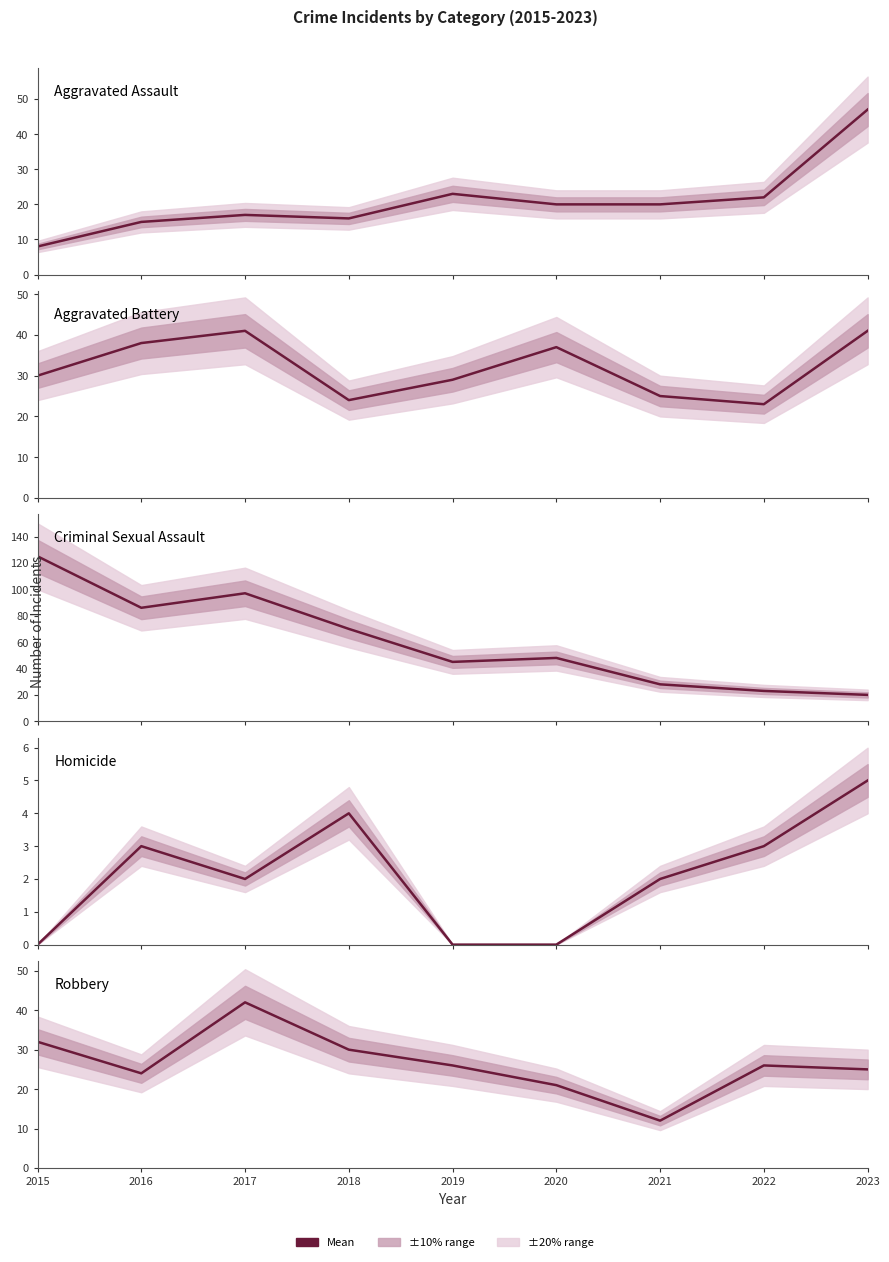

What is the value of the Aggravated Battery point at the 3rd from the left?

41